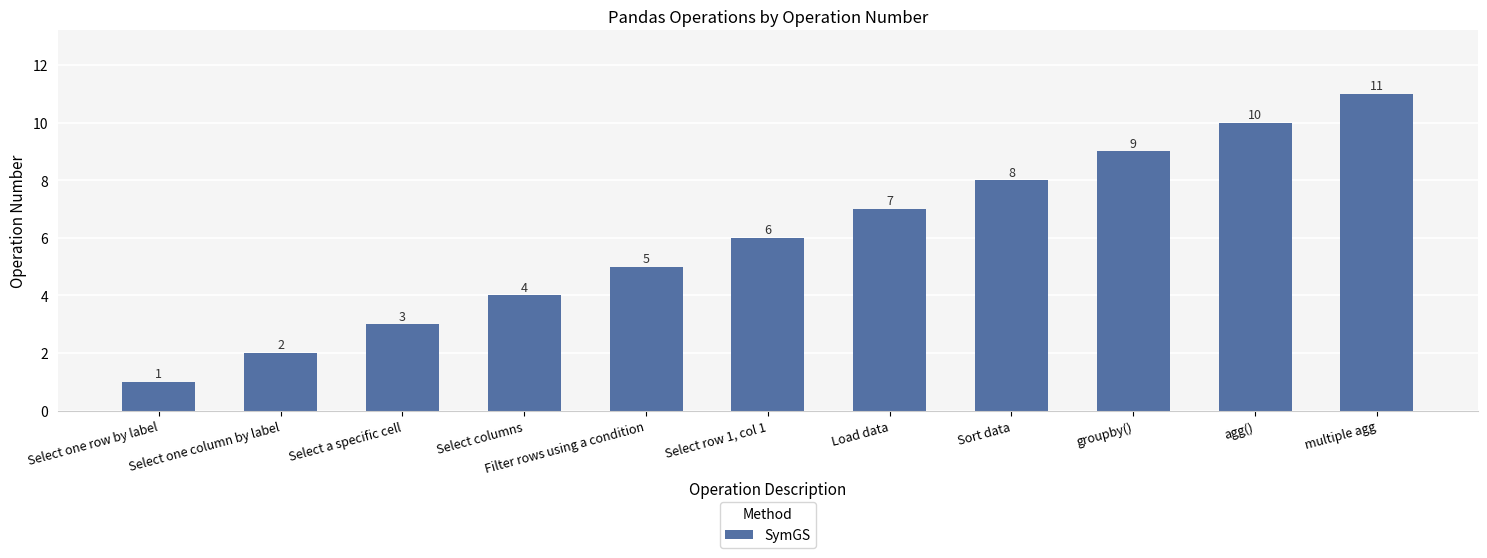

Reading left to right, list all the values displayed in this chart.

1	2	3	4	5	6	7	8	9	10	11